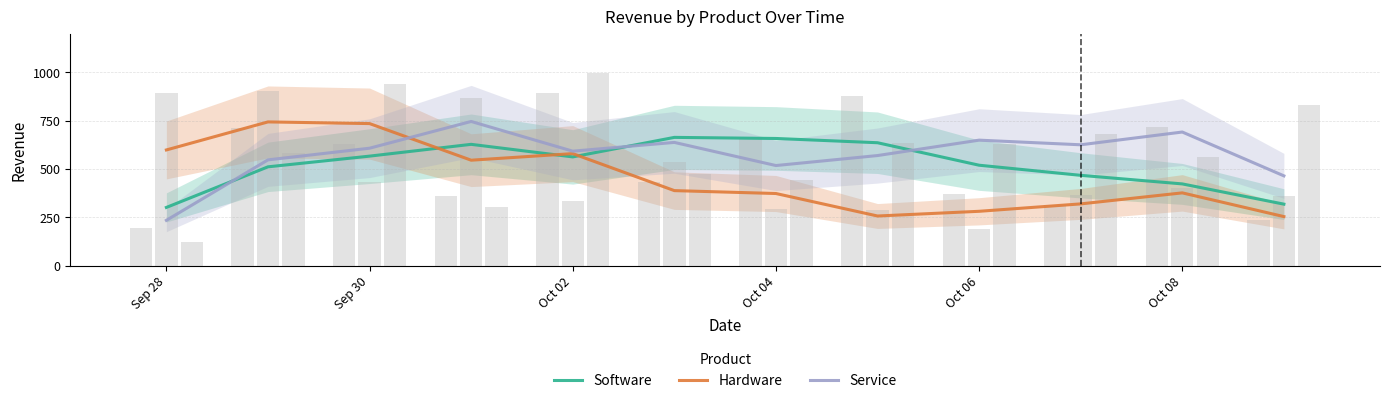

Which category has the lowest value in the Software series?

Sep 28